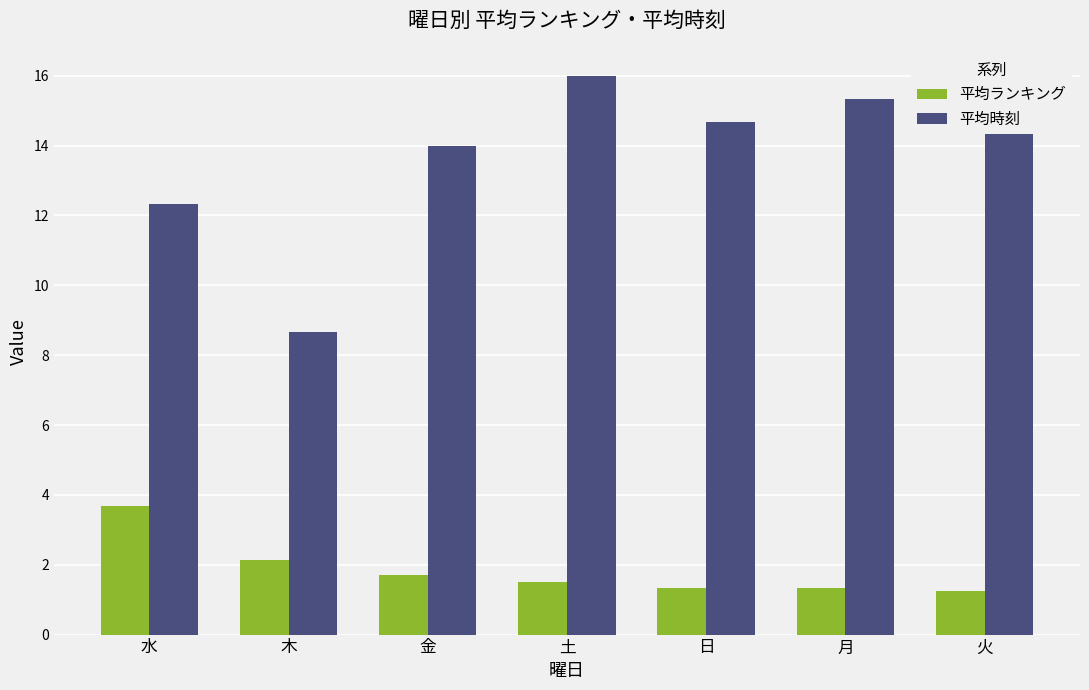

The value of 平均時刻 at 水 is 12.3. True or false?

True